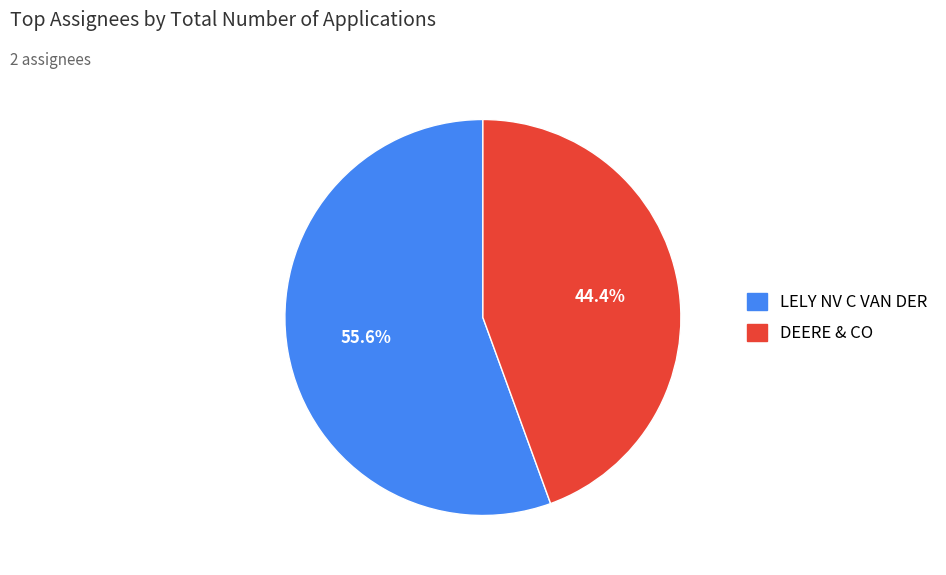

The LELY NV C VAN DER slice represents 48% of the pie. True or false?

False